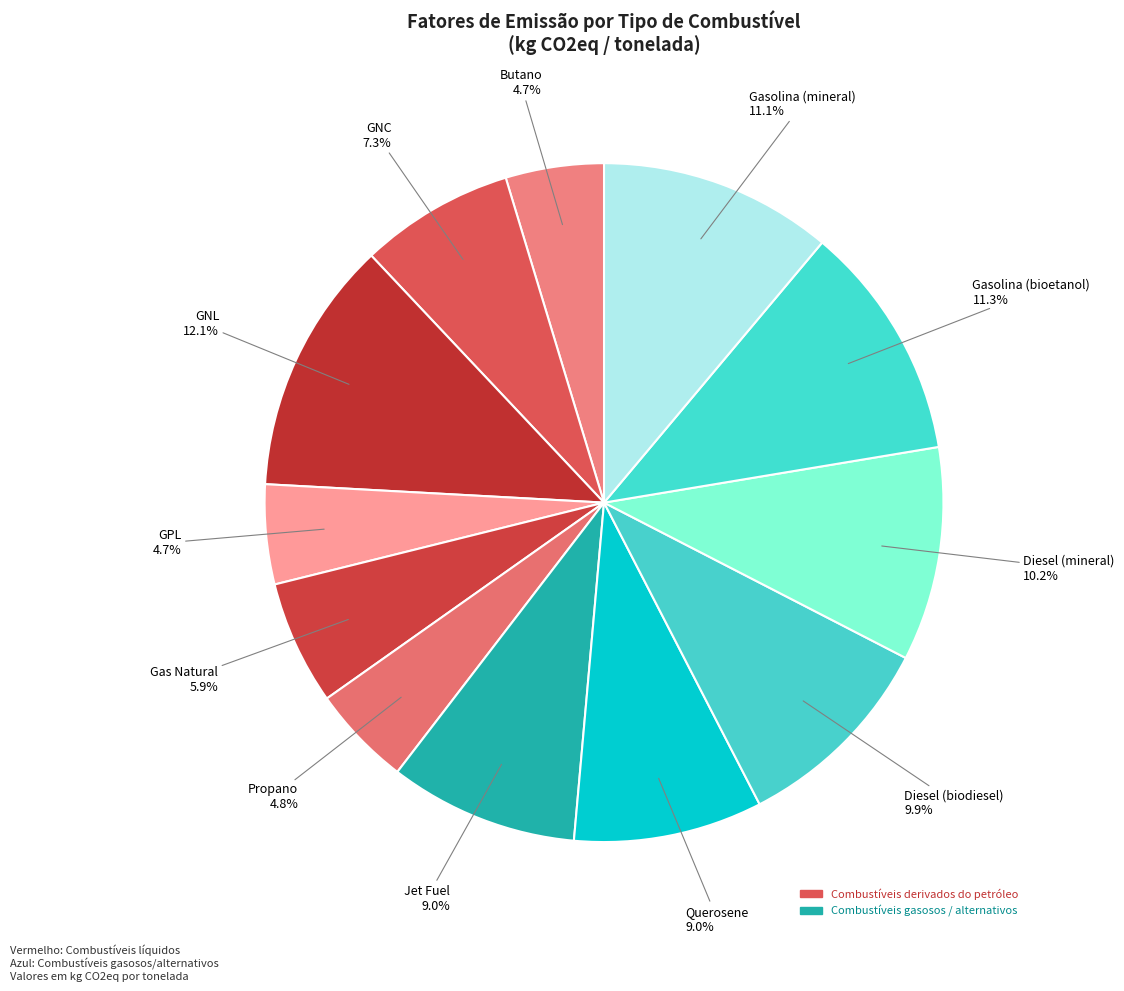

How many slices are in this pie chart?

12